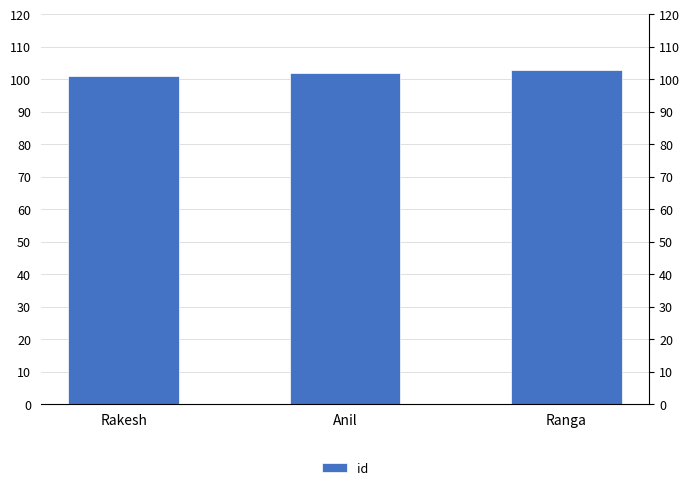

Which category has the lowest value across all series?

Rakesh